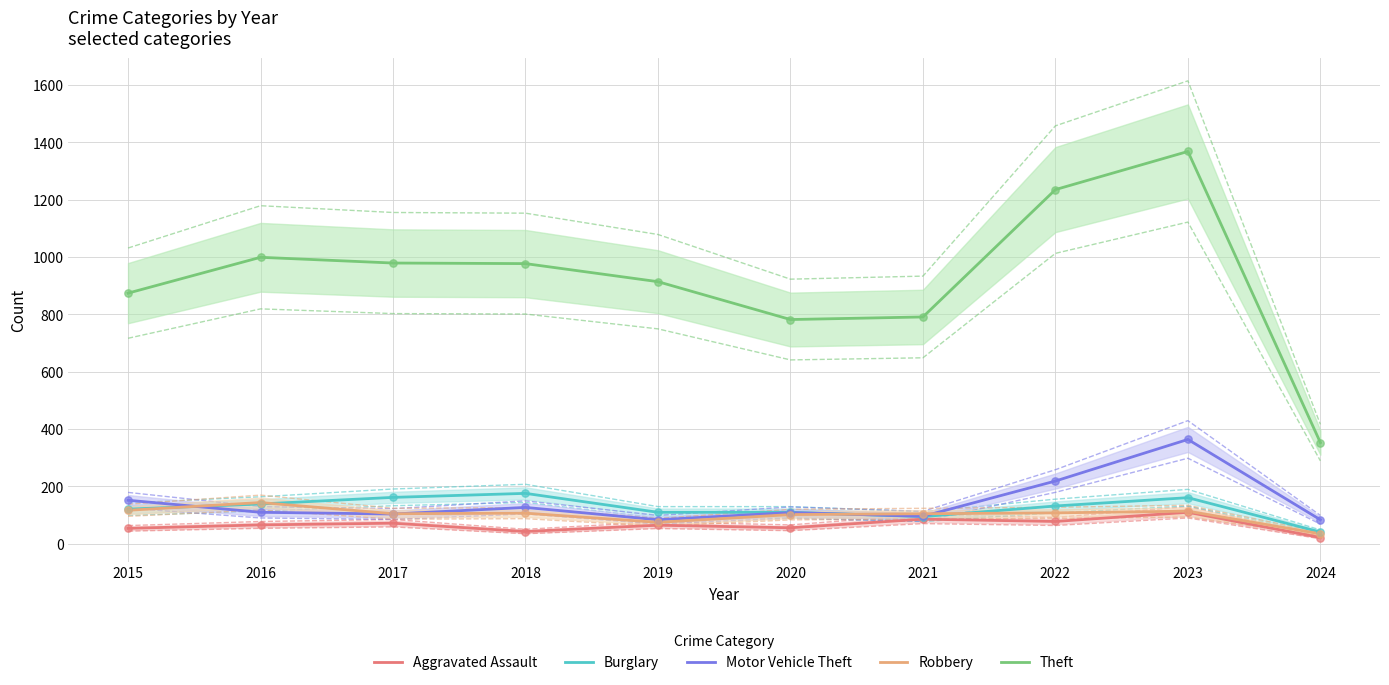

Which series has the largest total across all categories?

Theft